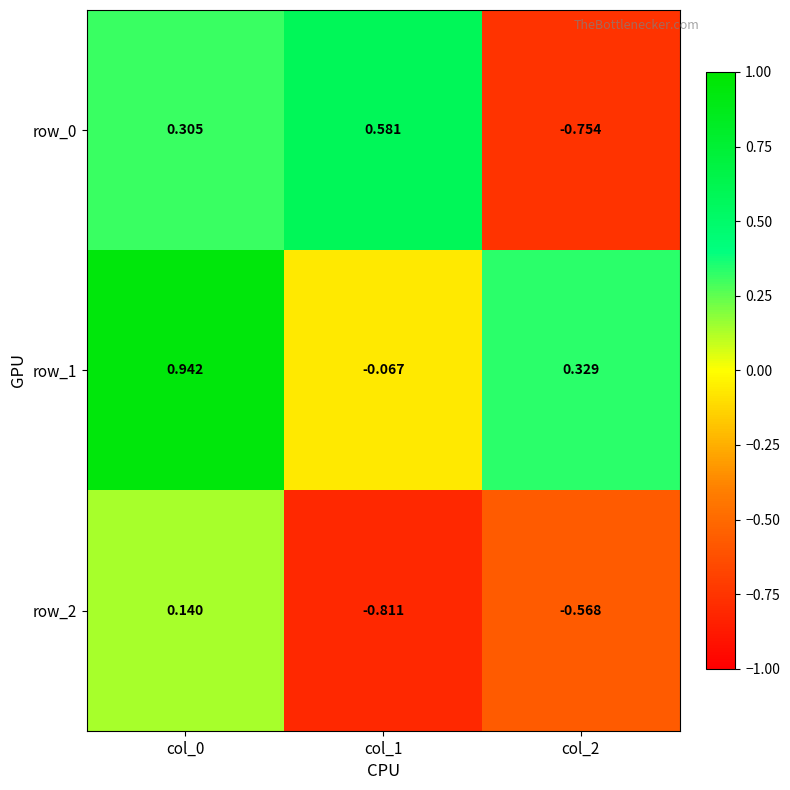

Which series has the largest total across all categories?

row_1